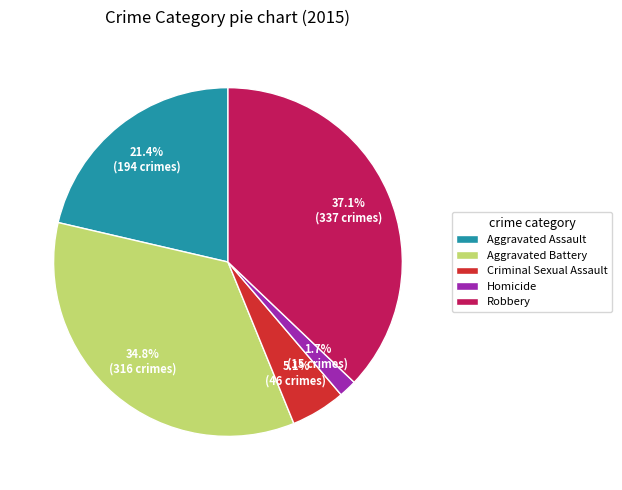

What percentage is NOT represented by Aggravated Battery?

65.2%